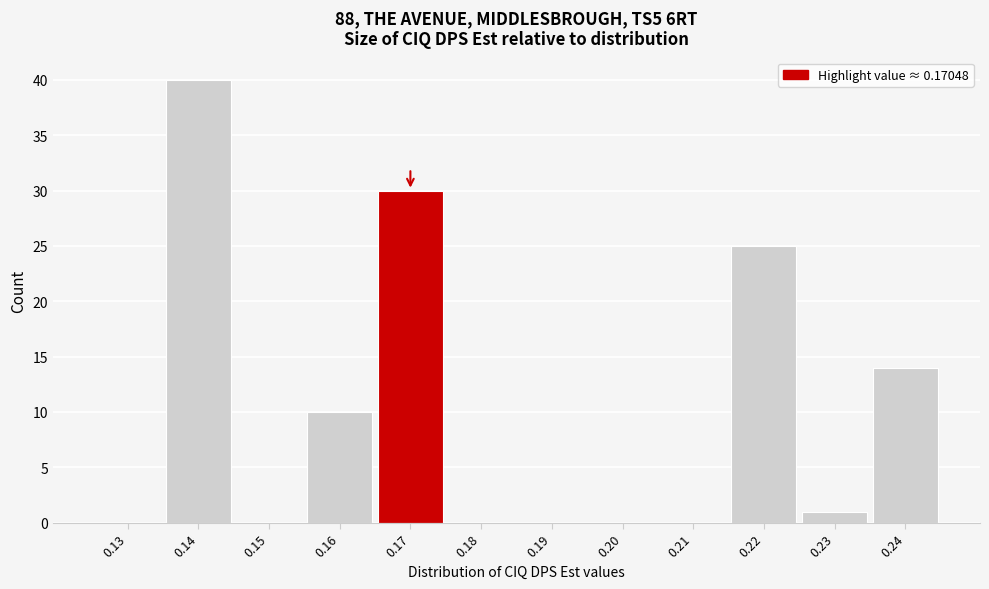

Reading left to right, list all the values displayed in this chart.

0.13=0	0.14=40	0.15=0	0.16=10	0.17=30	0.18=0	0.19=0	0.20=0	0.21=0	0.22=25	0.23=1	0.24=14